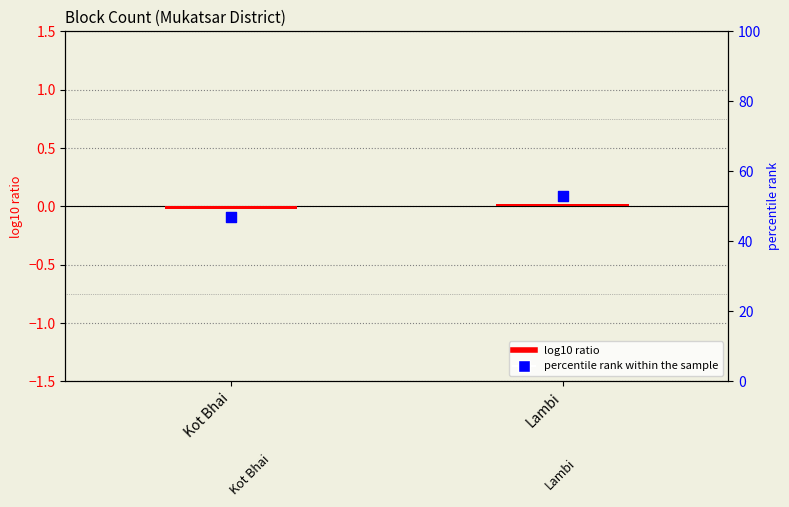

Which series has the largest total across all categories?

percentile rank within the sample